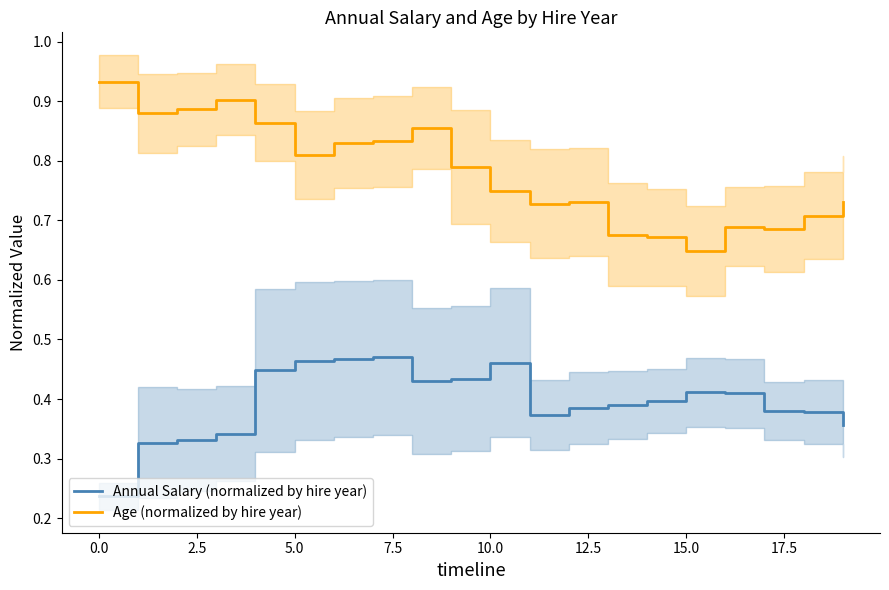

What are all the series names shown in the legend?

Annual Salary (normalized by hire year), Age (normalized by hire year)